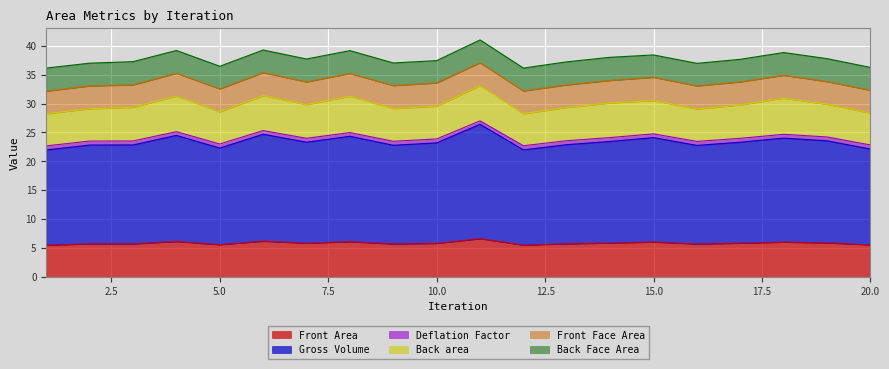

Is it true that Front Area equals 9.2 at 15.0?

False